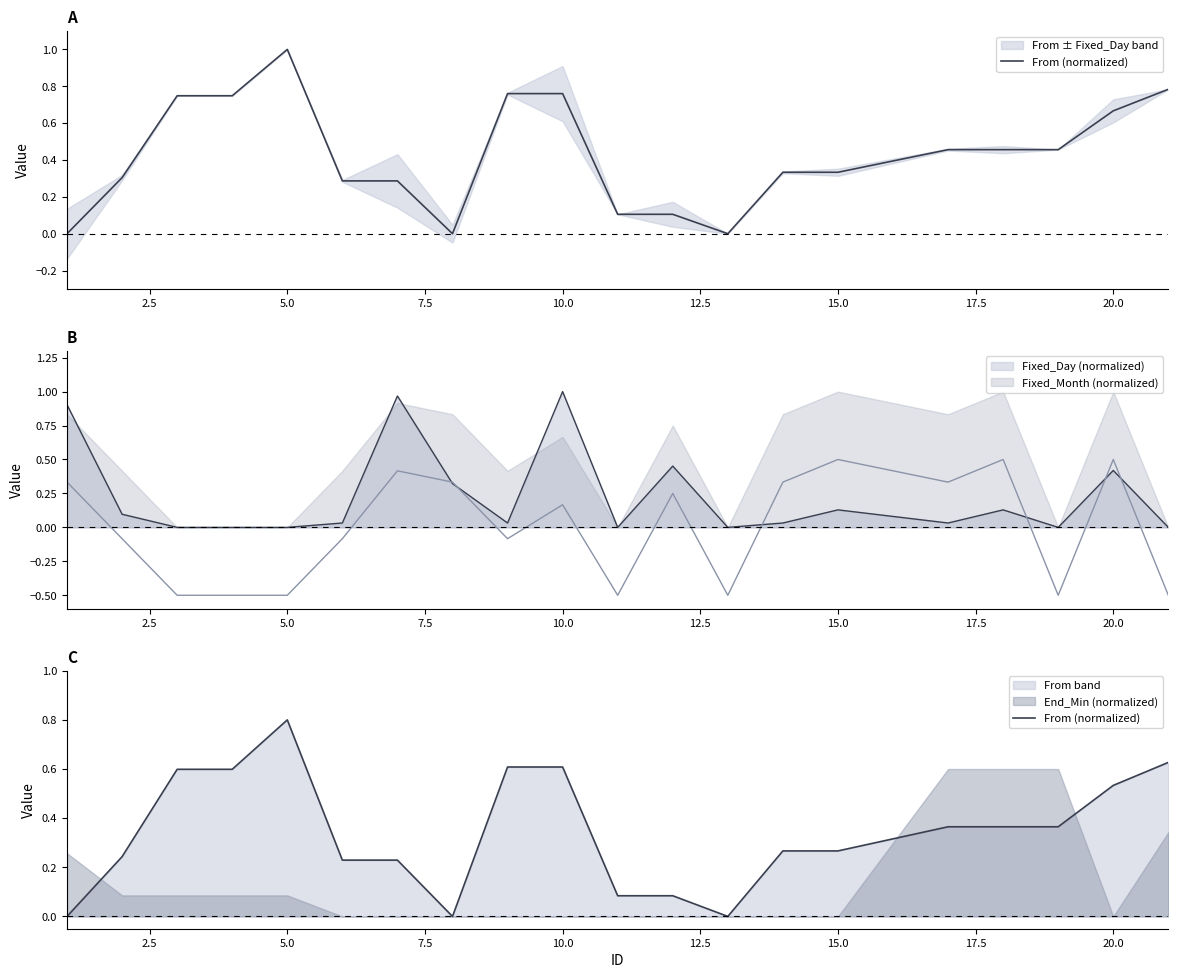

Does the chart have visible grid lines?

No